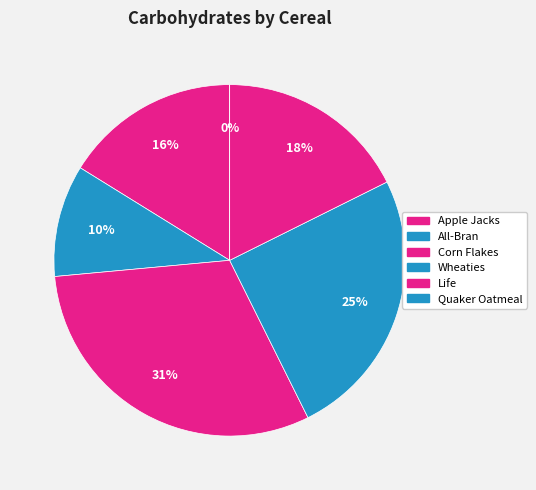

What is the largest slice in the pie chart?

Corn Flakes